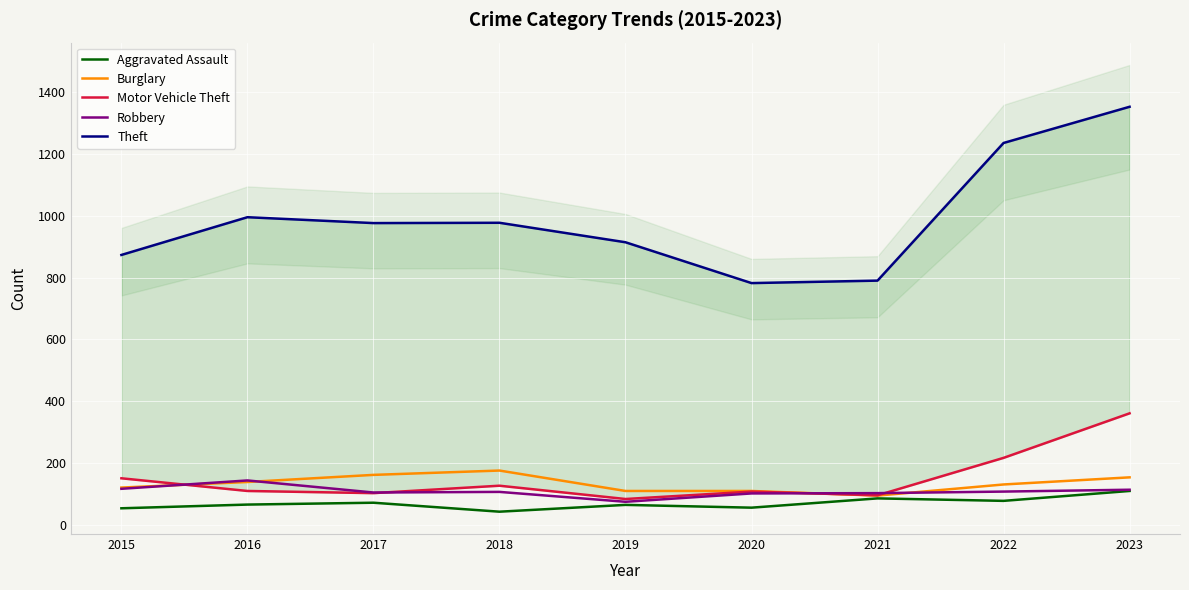

List the series in order of their peak value, highest first.

Theft, Motor Vehicle Theft, Burglary, Robbery, Aggravated Assault